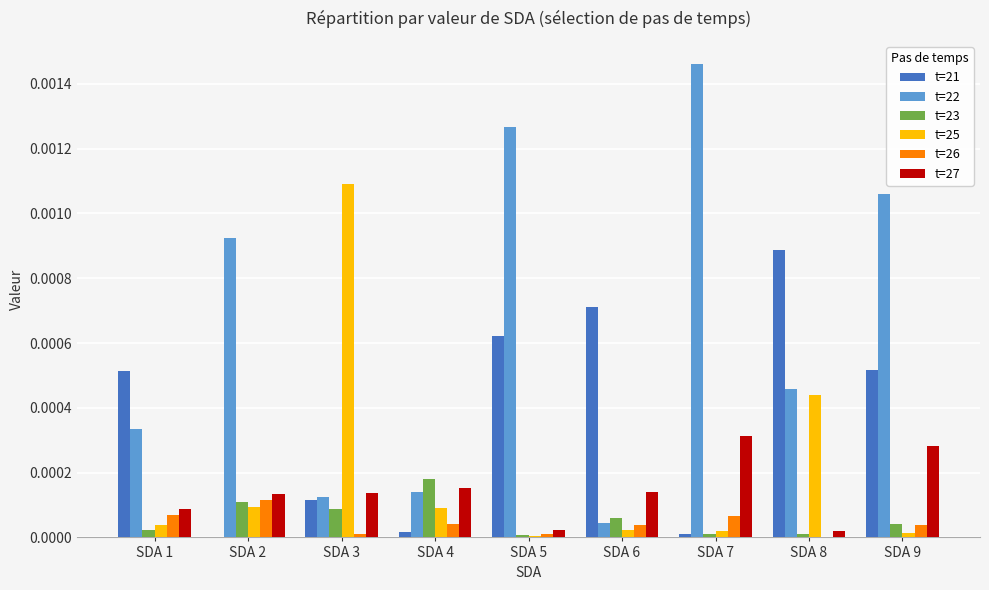

The t=25 series shows 0.0 at SDA 2. True or false?

True